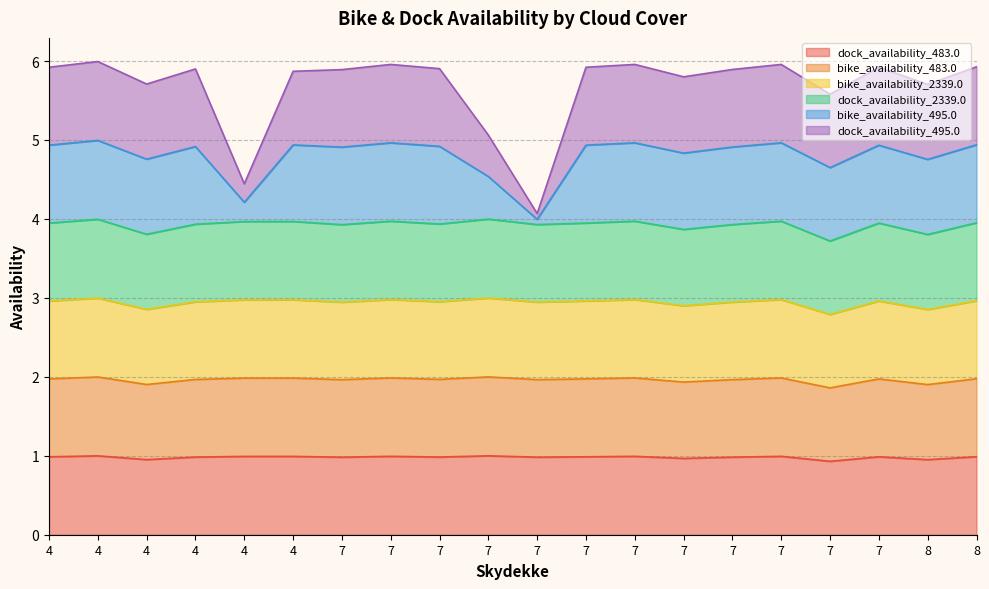

Is it true that bike_availability_483.0 equals 1.2 at 7?

False